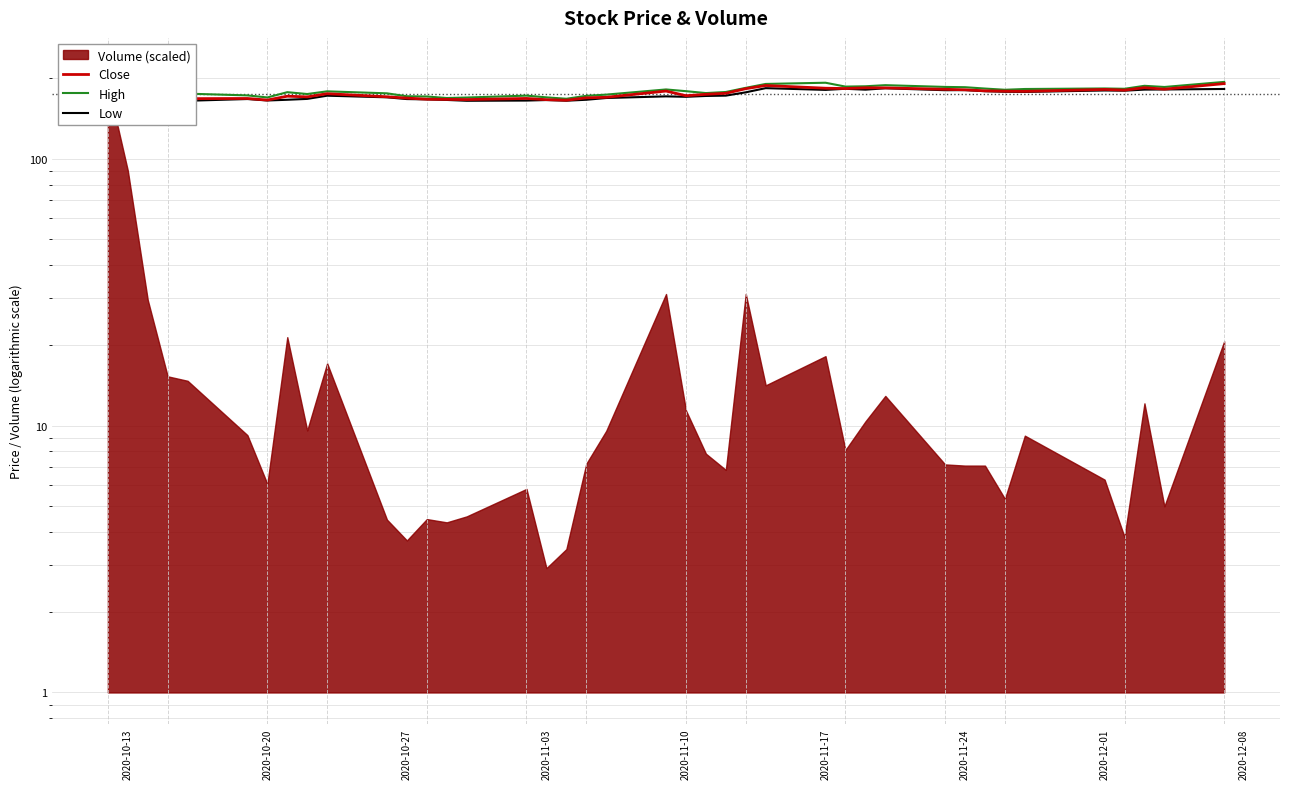

The value of High at 2020-10-27 is 62.9. True or false?

False